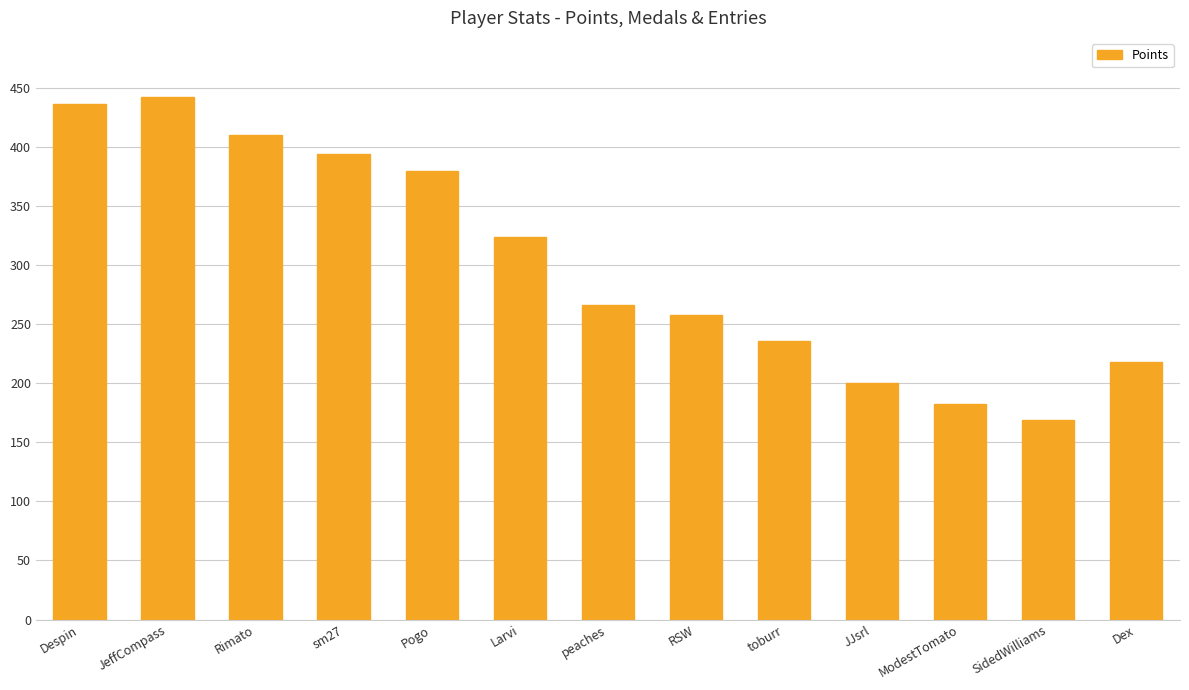

Is it true that the value at Larvi is 141?

False